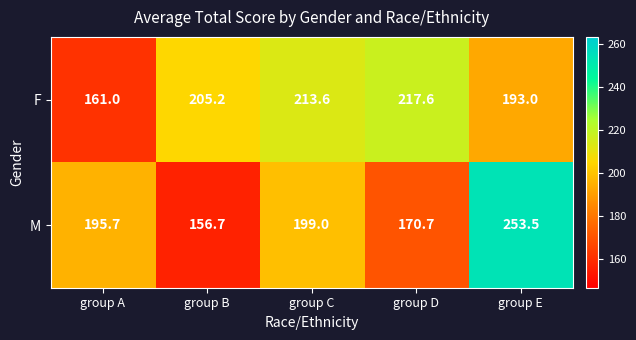

What is the total value across all series at group D?

388.3